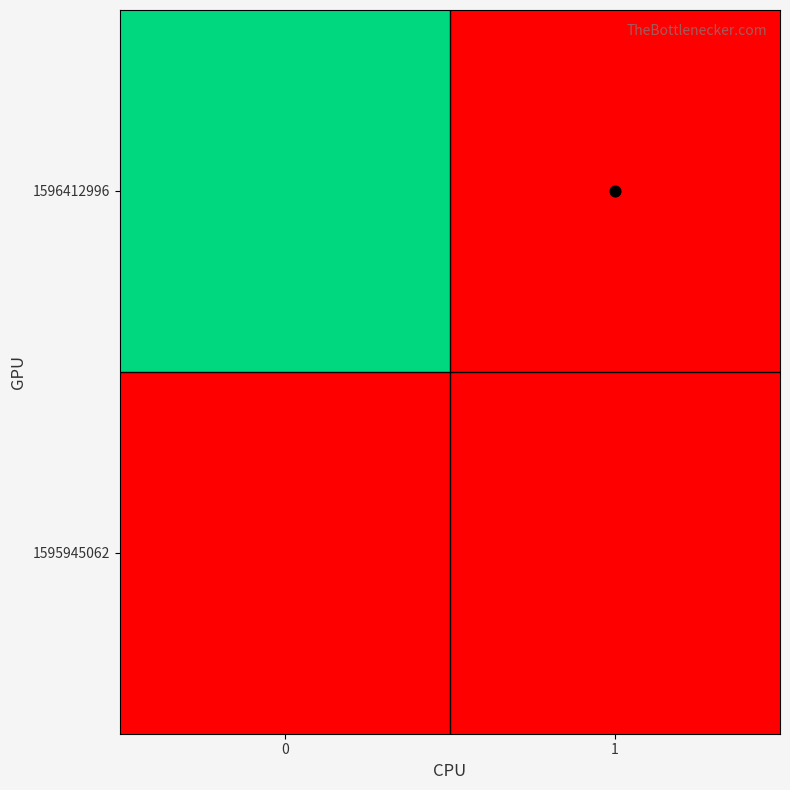

Reading left to right, list all the values displayed in this chart.

1595945062: 0=0	1=0
1596412996: 0=1	1=0